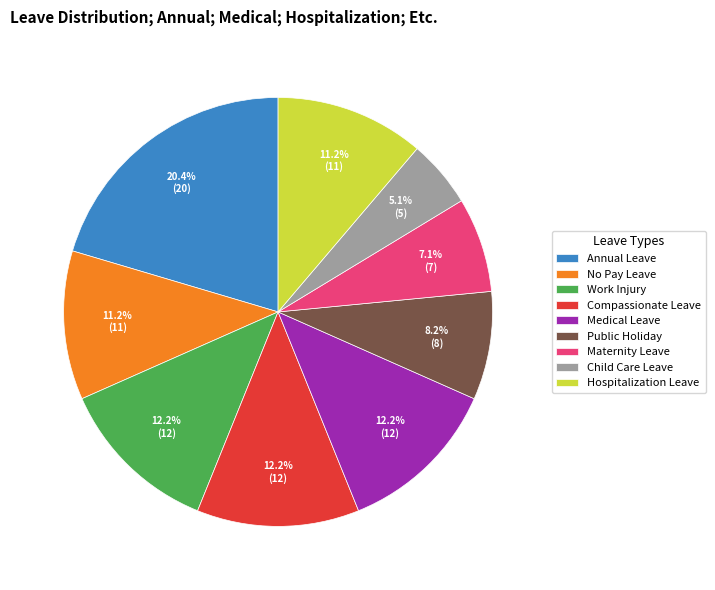

Which category has the biggest portion of the pie?

Annual Leave